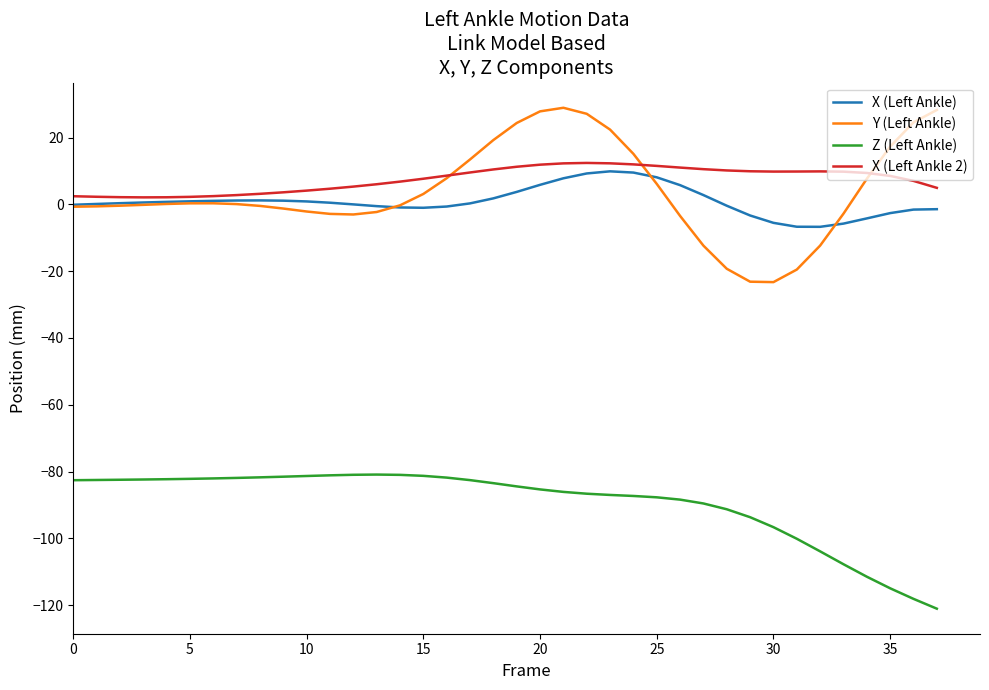

True or false: Y (Left Ankle) and Z (Left Ankle) cross at least once.

False